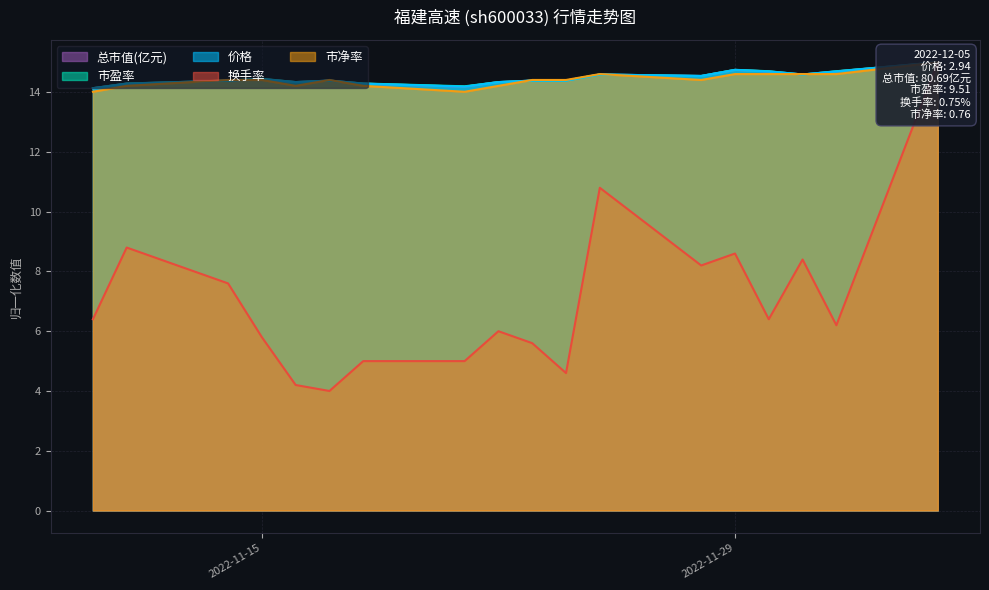

Reading left to right, extract all data points from this chart.

价格: 14.1	14.3	14.4	14.4	14.3	14.4	14.3	14.2	14.3	14.4	14.4	14.6	14.5	14.7	14.7	14.6	14.7	15.0
总市值(亿元): 14.1	14.3	14.4	14.4	14.3	14.4	14.3	14.2	14.3	14.4	14.4	14.6	14.5	14.7	14.7	14.6	14.7	15.0
市盈率: 14.1	14.3	14.4	14.4	14.3	14.4	14.3	14.2	14.3	14.4	14.4	14.6	14.5	14.7	14.7	14.6	14.7	15.0
市净率: 14.0	14.2	14.4	14.4	14.2	14.4	14.2	14.0	14.2	14.4	14.4	14.6	14.4	14.6	14.6	14.6	14.6	15.0
换手率: 6.4	8.8	7.6	5.8	4.2	4.0	5.0	5.0	6.0	5.6	4.6	10.8	8.2	8.6	6.4	8.4	6.2	15.0